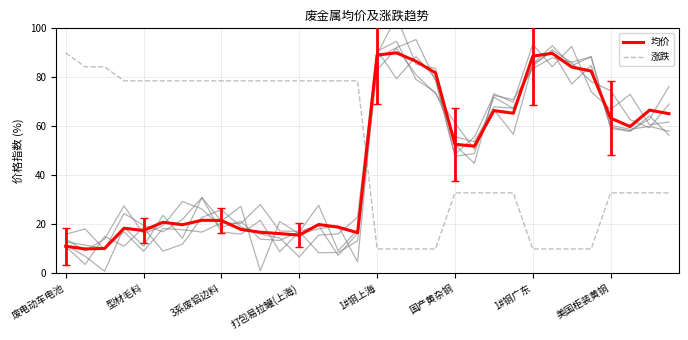

What is the label of the 27th point from the left?

26